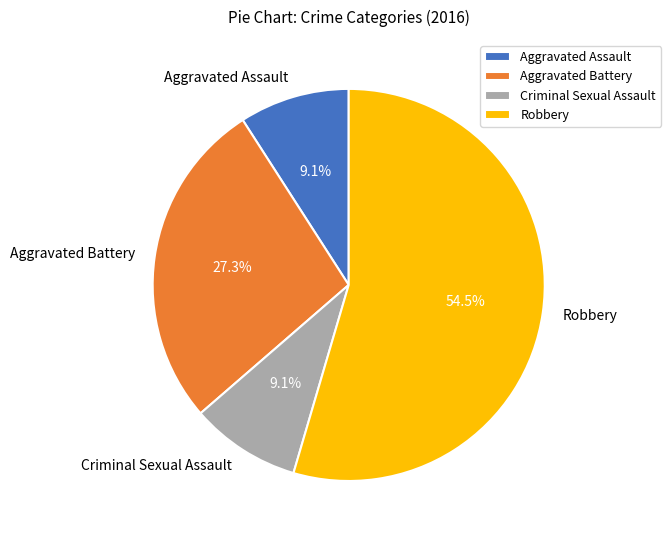

What portion of the pie excludes Criminal Sexual Assault?

90.9%